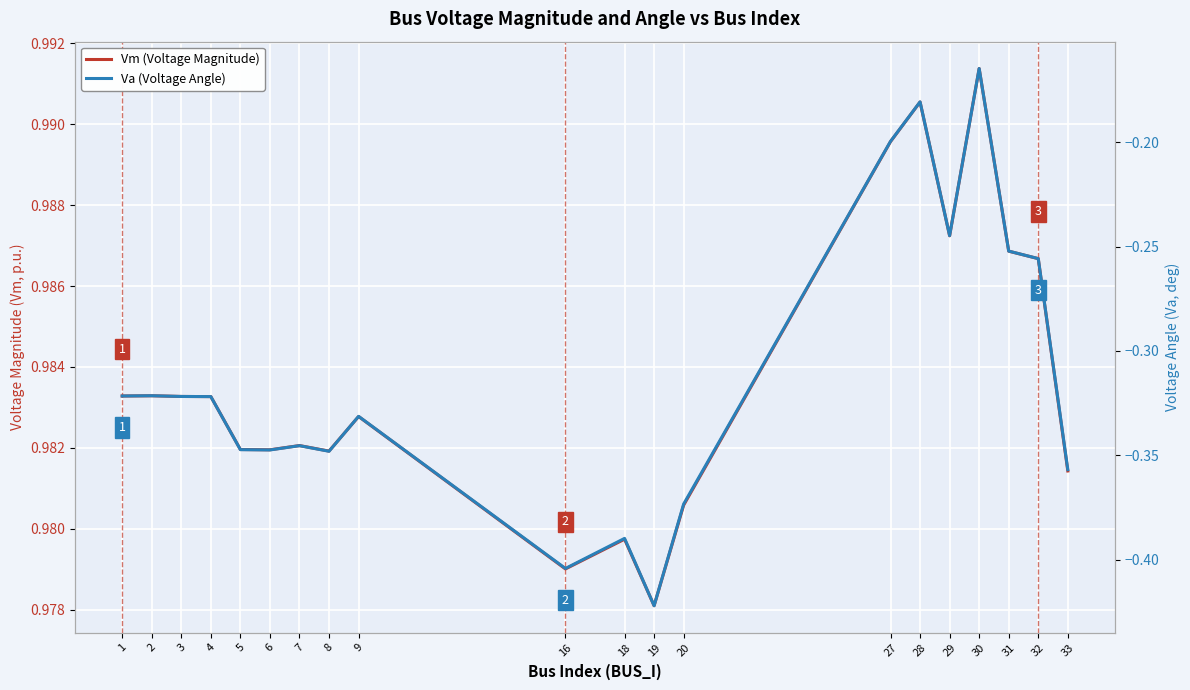

How many lines are shown in the chart?

2